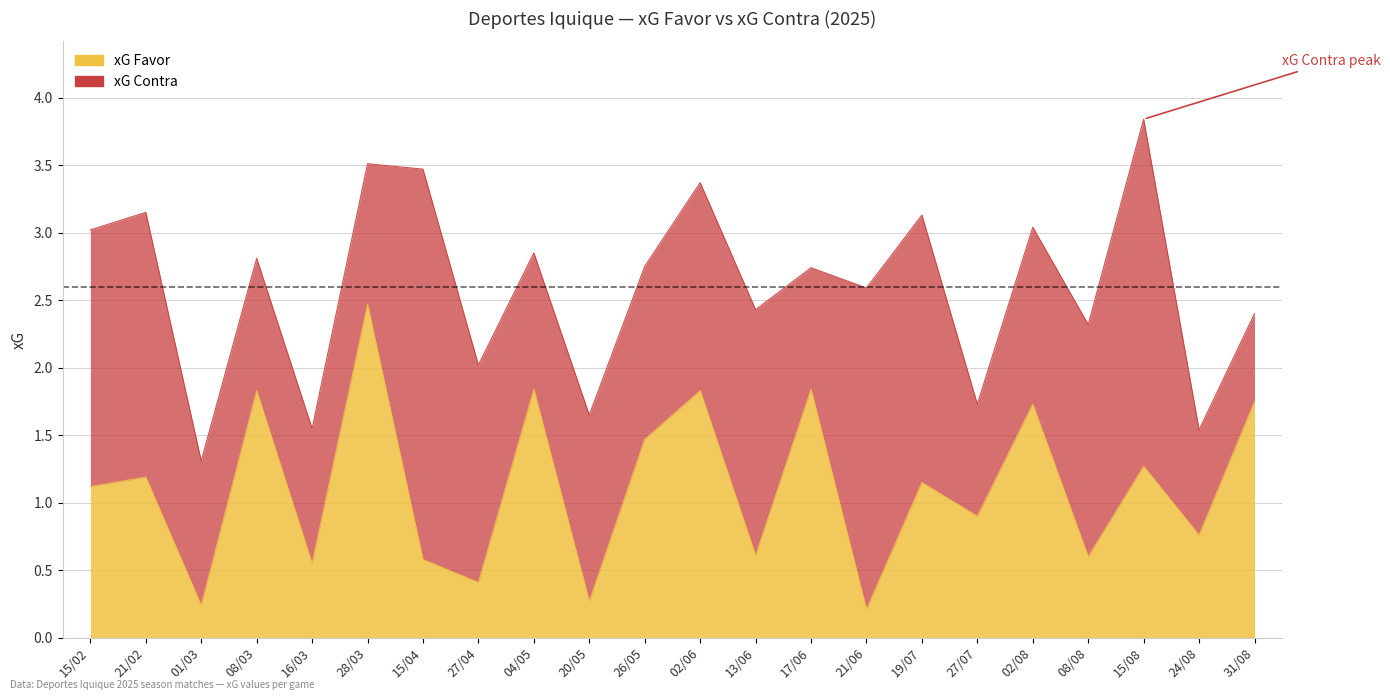

List the labels in order of value, largest first.

28/03, 04/05, 17/06, 08/03, 02/06, 31/08, 02/08, 26/05, 15/08, 21/02, 19/07, 15/02, 27/07, 24/08, 13/06, 08/08, 15/04, 16/03, 27/04, 20/05, 01/03, 21/06